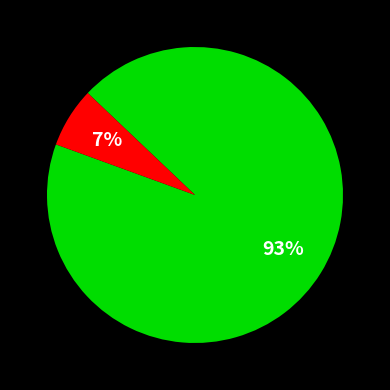

Does any single category account for the majority?

Yes